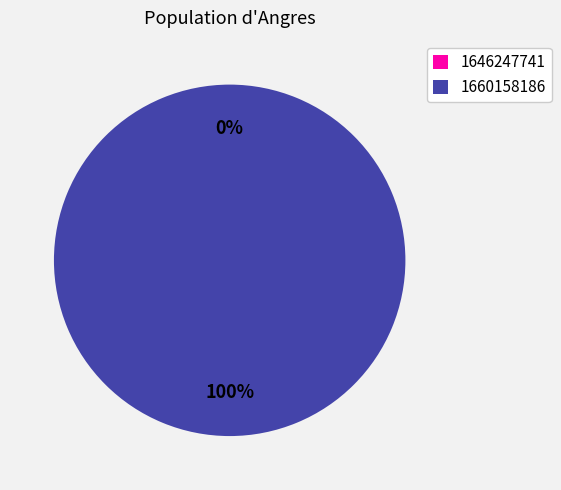

The 1646247741 slice represents 9% of the pie. True or false?

False